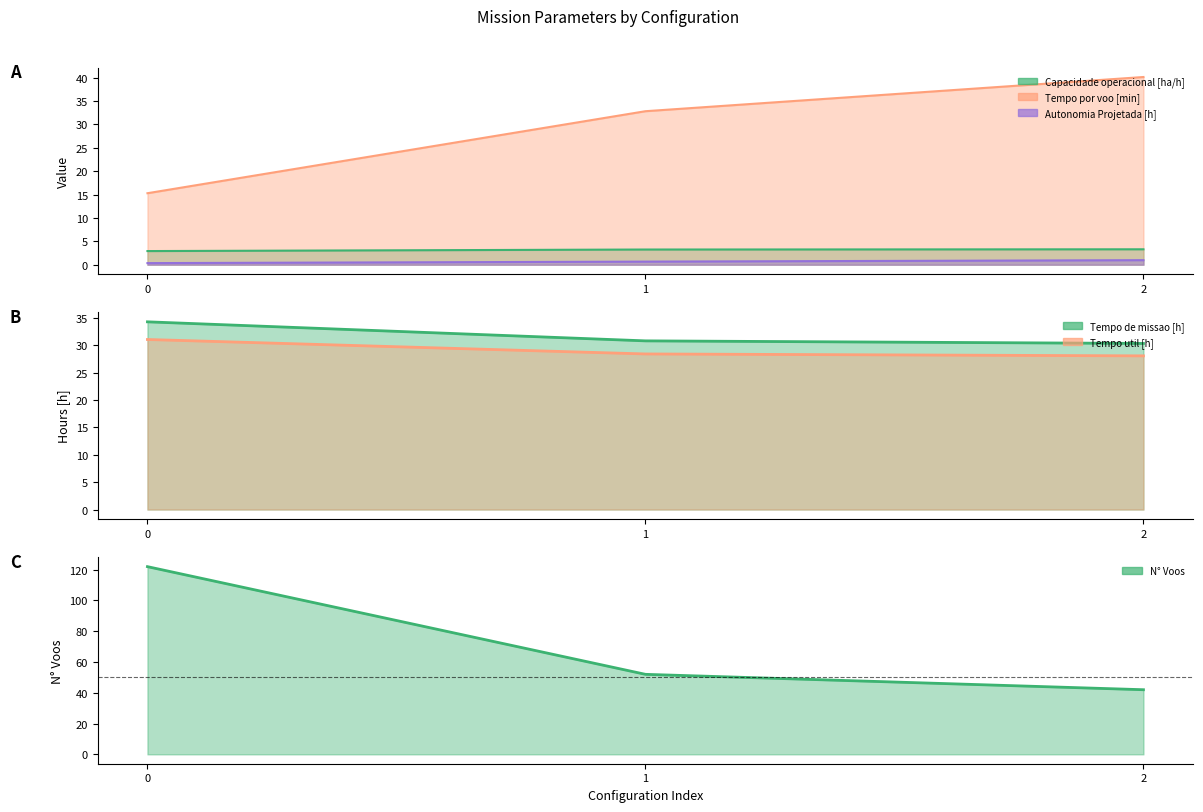

Read the Tempo de missao [h] value at 1.

30.8